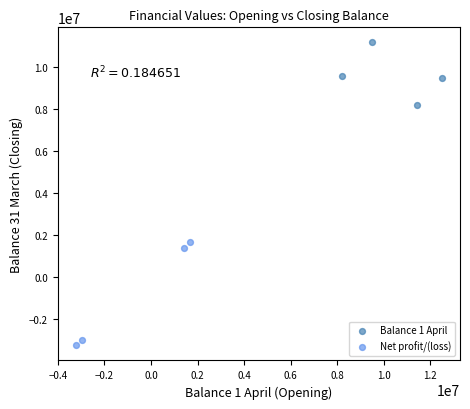

Which series has the largest Y range (max minus min)?

Net profit/(loss)